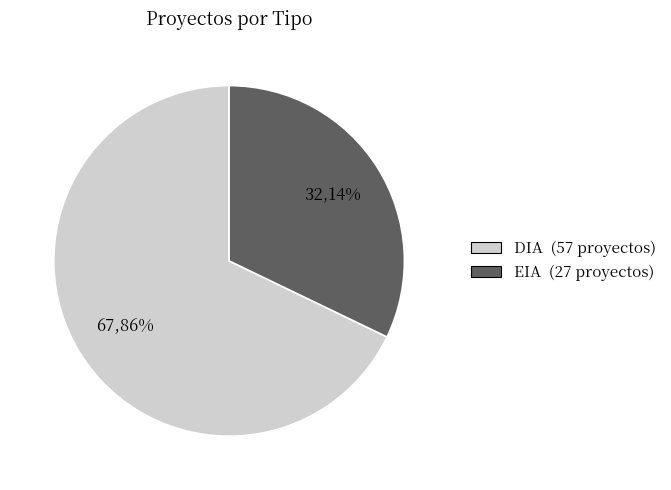

The DIA slice represents 68% of the pie. True or false?

True